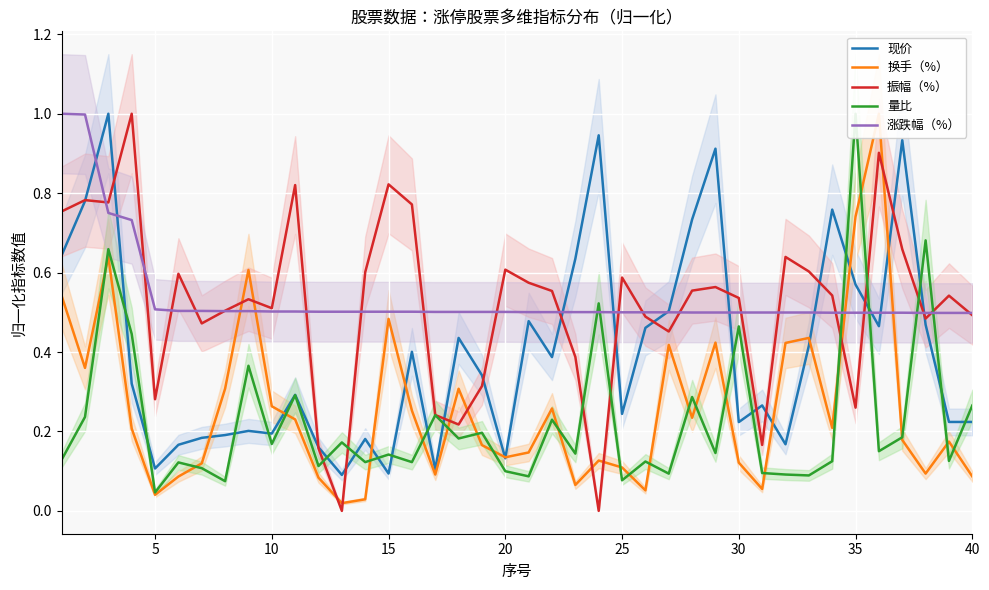

What are all the series names shown in the legend?

现价, 换手（%）, 振幅（%）, 量比, 涨跌幅（%）